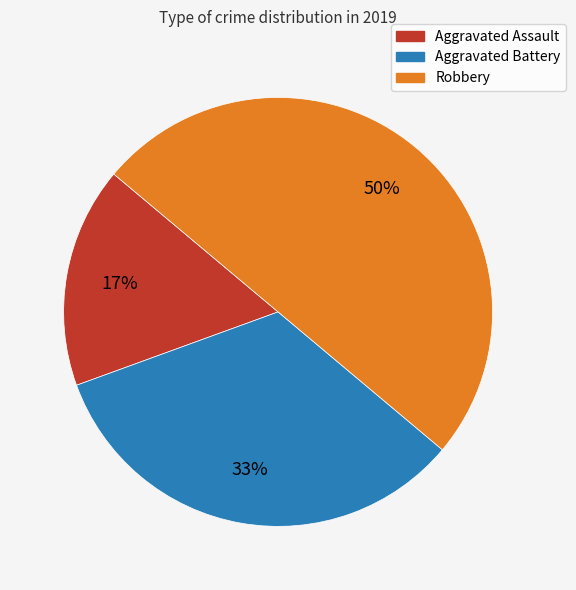

Does Aggravated Assault account for over 50% of the chart?

No